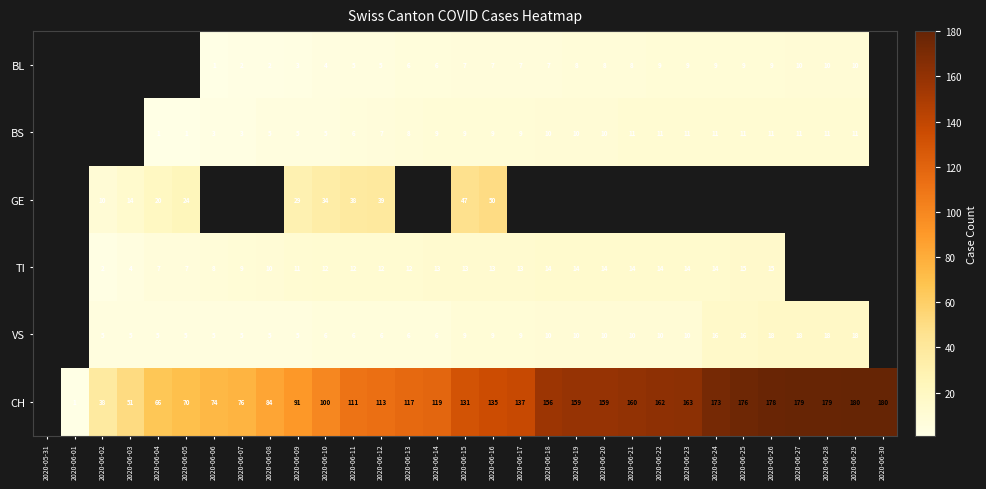

What is the greatest value displayed?

180.0